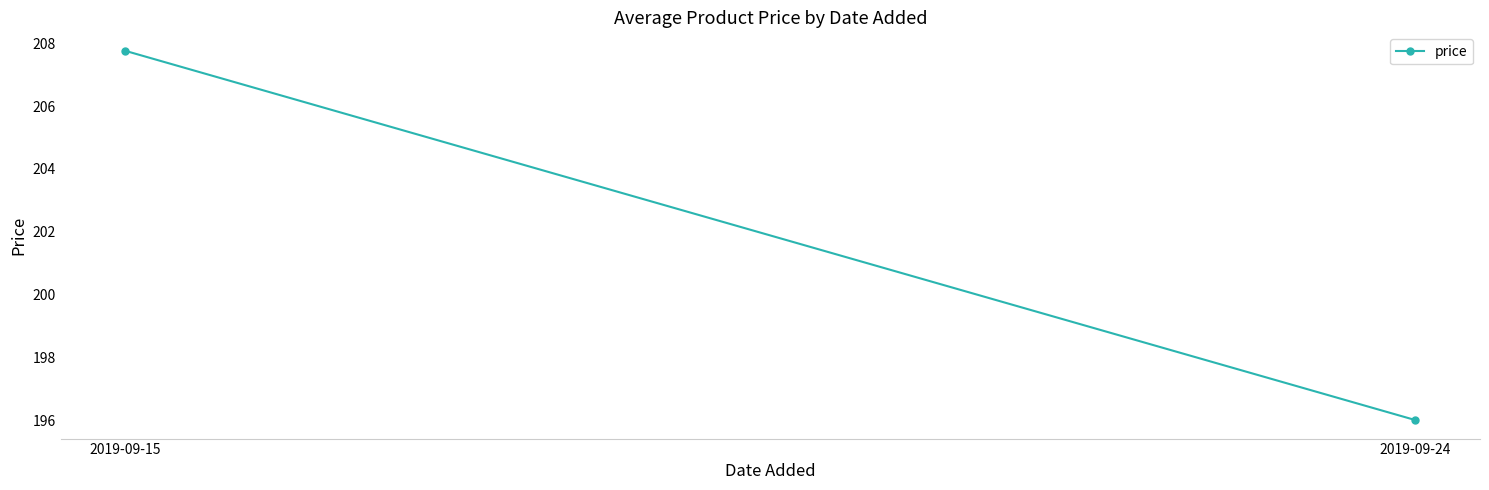

Reading left to right, transcribe all the data shown in this chart.

207.8	196.0